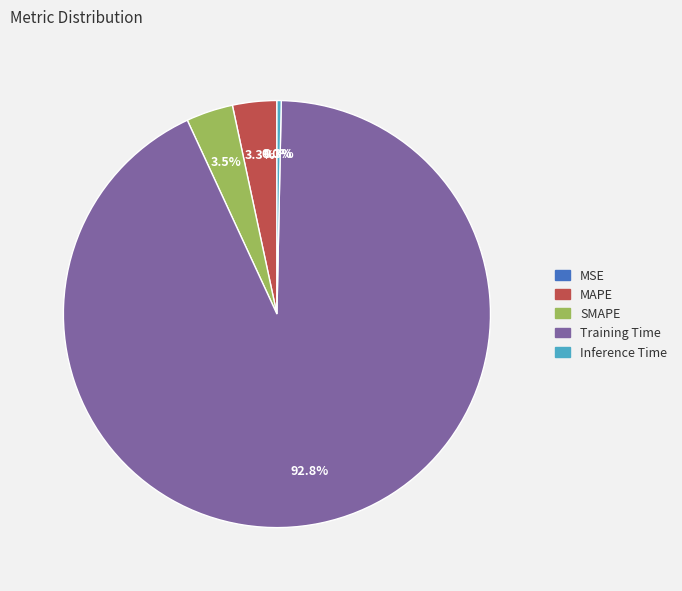

Which category accounts for the majority?

Training Time